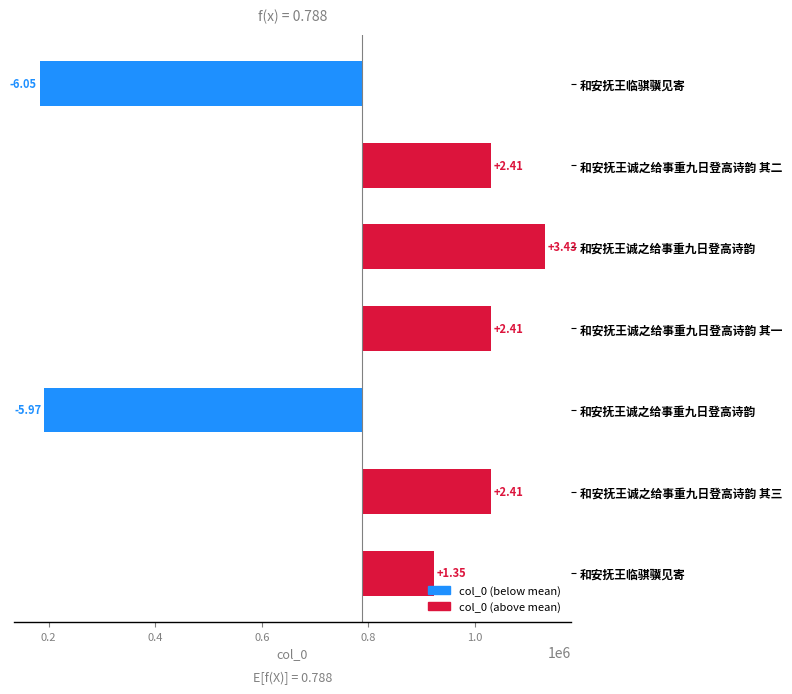

How many negative values are there?

2